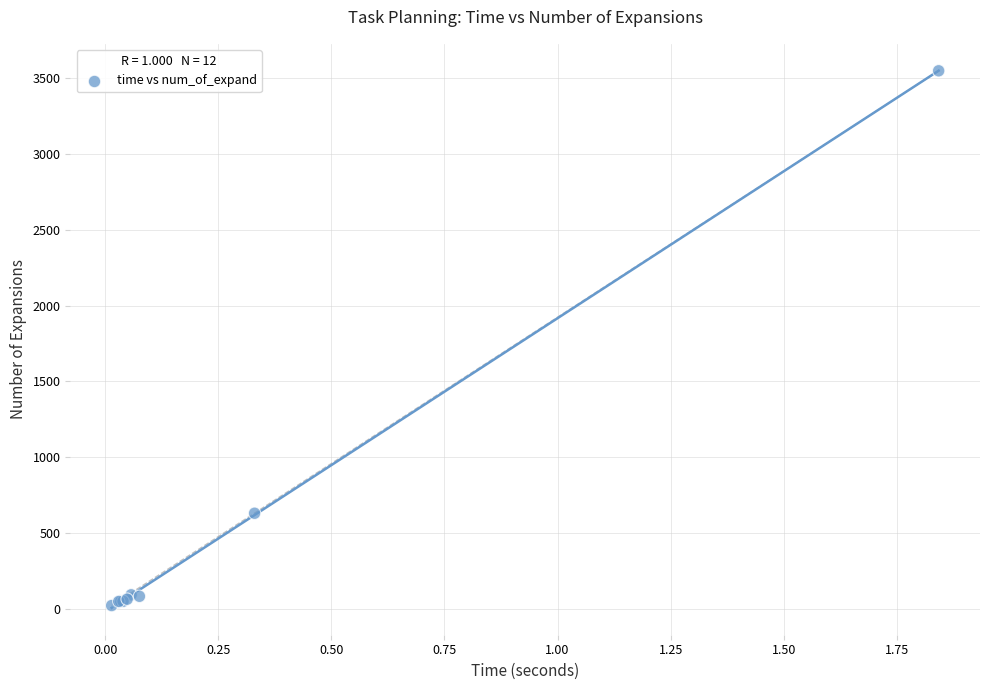

What Y value in the scatter plot is closest to 1784?

629